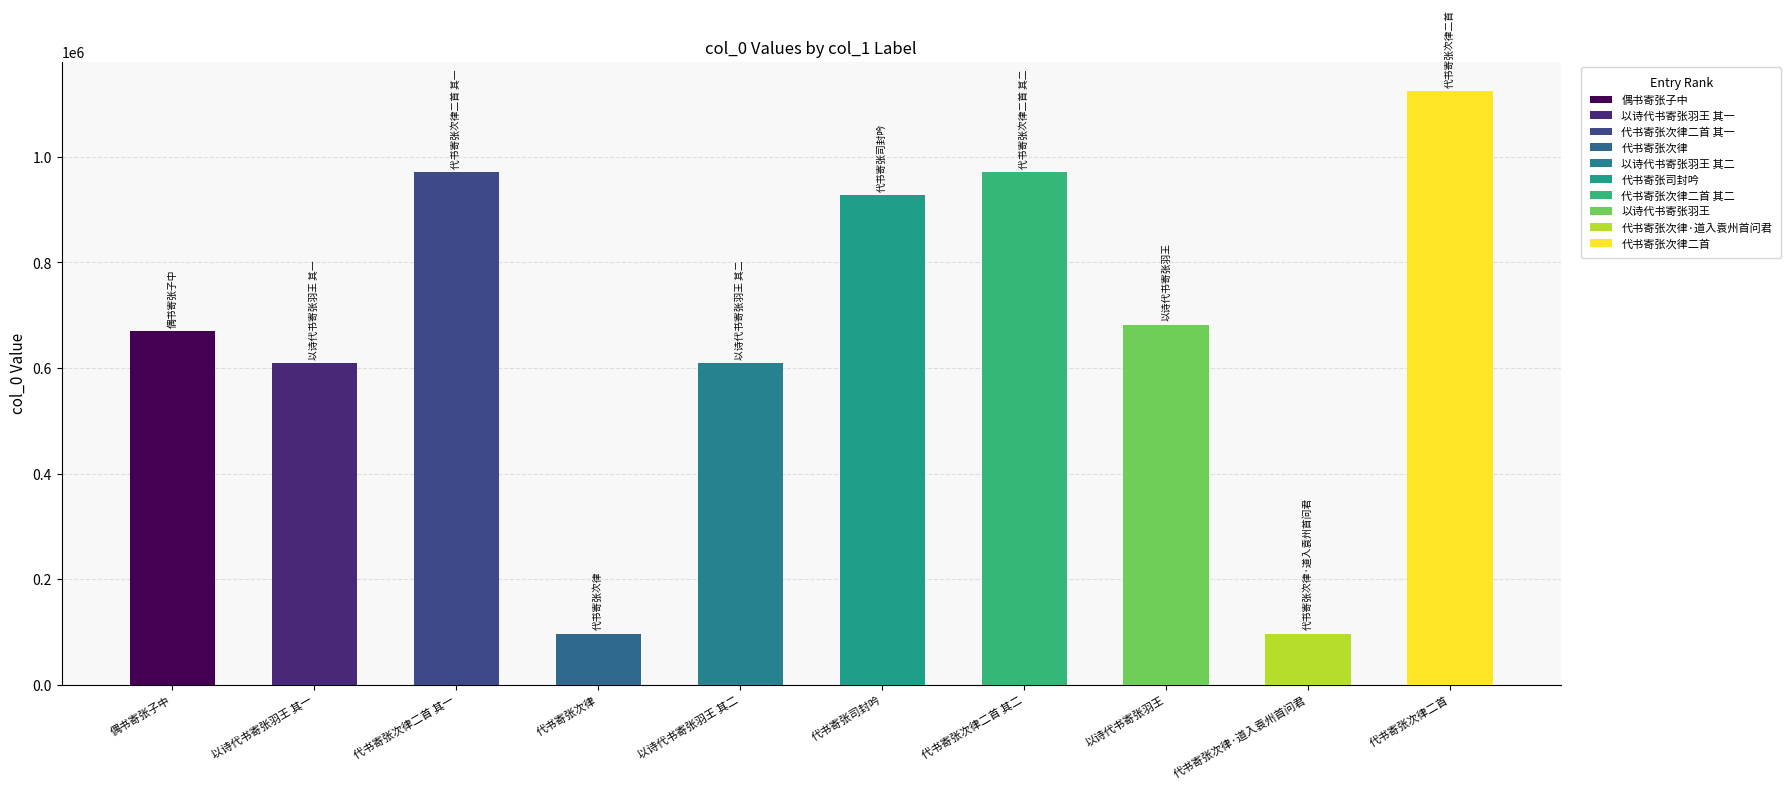

Are the bars horizontal?

No